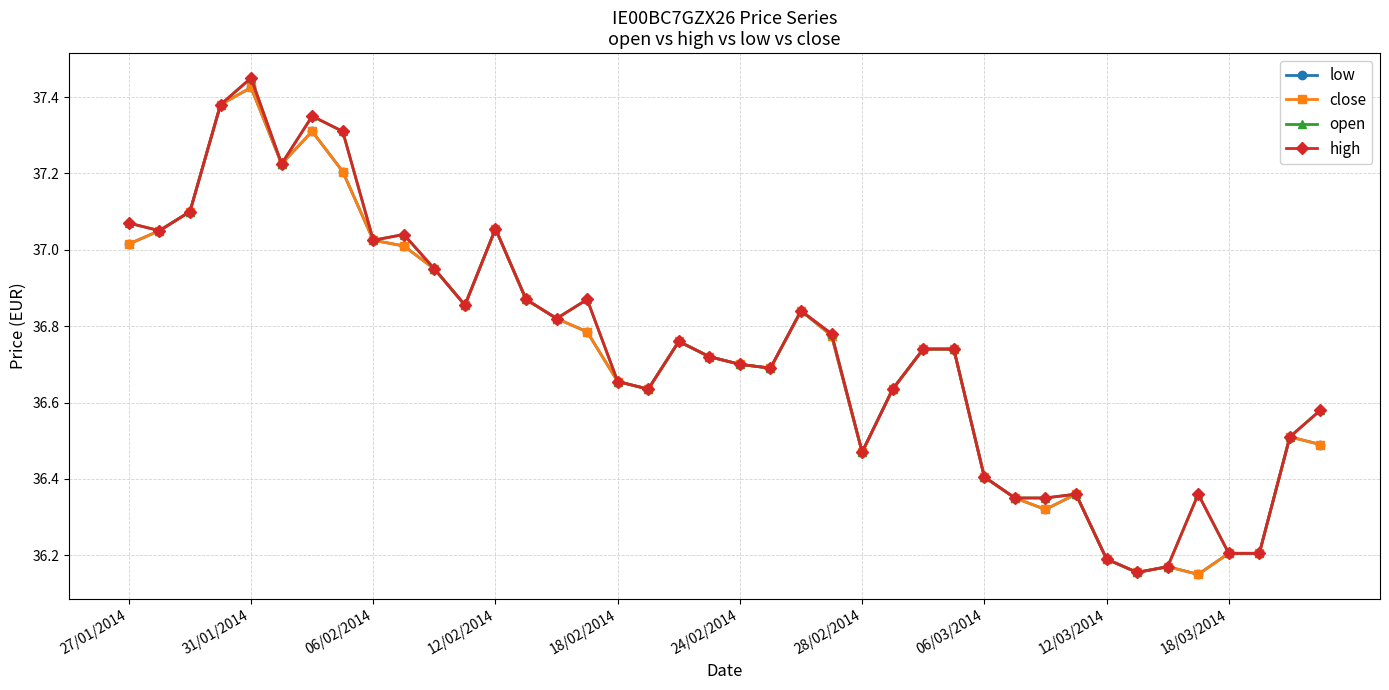

Is this an area chart (filled region under the line)?

No